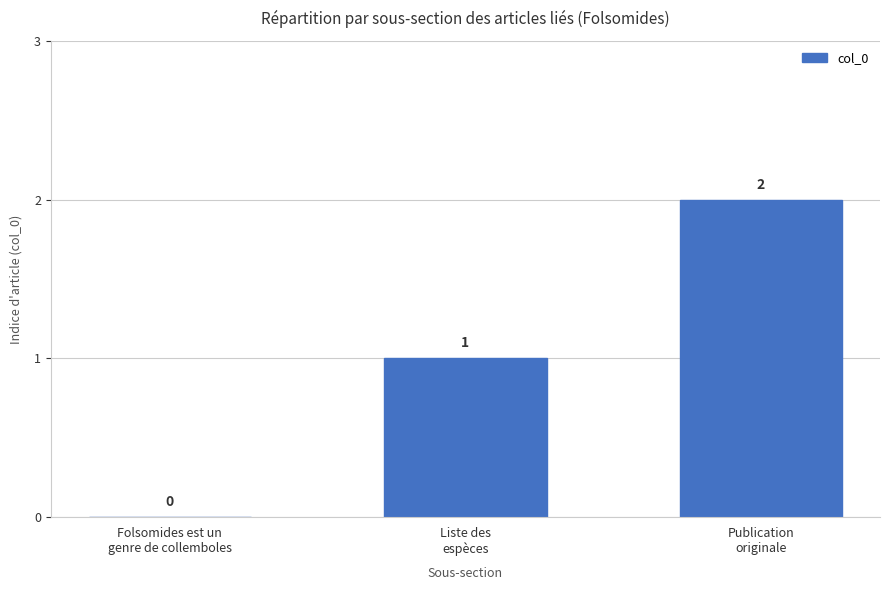

What is the sum of all values?

3